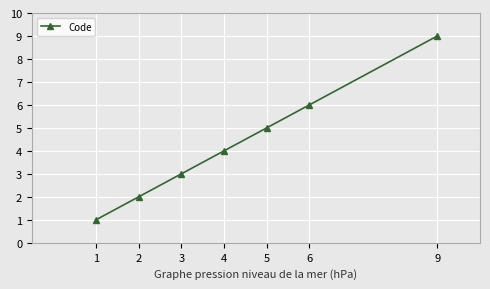

Where is the data nearest to the value 5?

5